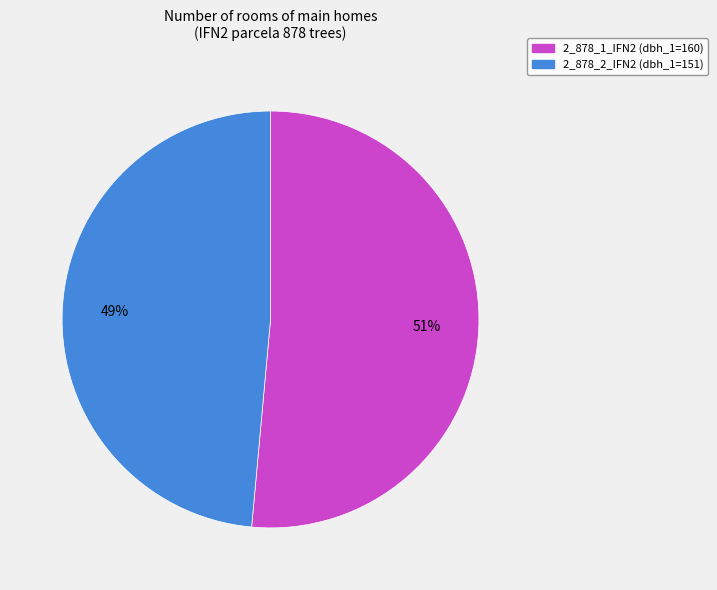

Which slice is the smallest?

2_878_2_IFN2